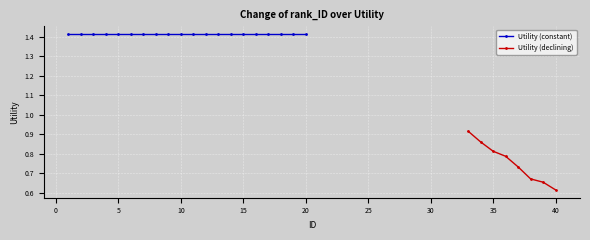

Reading right to left, extract all data points from this chart.

0.6	0.7	0.7	0.7	0.8	0.8	0.9	0.9	1.4	1.4	1.4	1.4	1.4	1.4	1.4	1.4	1.4	1.4	1.4	1.4	1.4	1.4	1.4	1.4	1.4	1.4	1.4	1.4